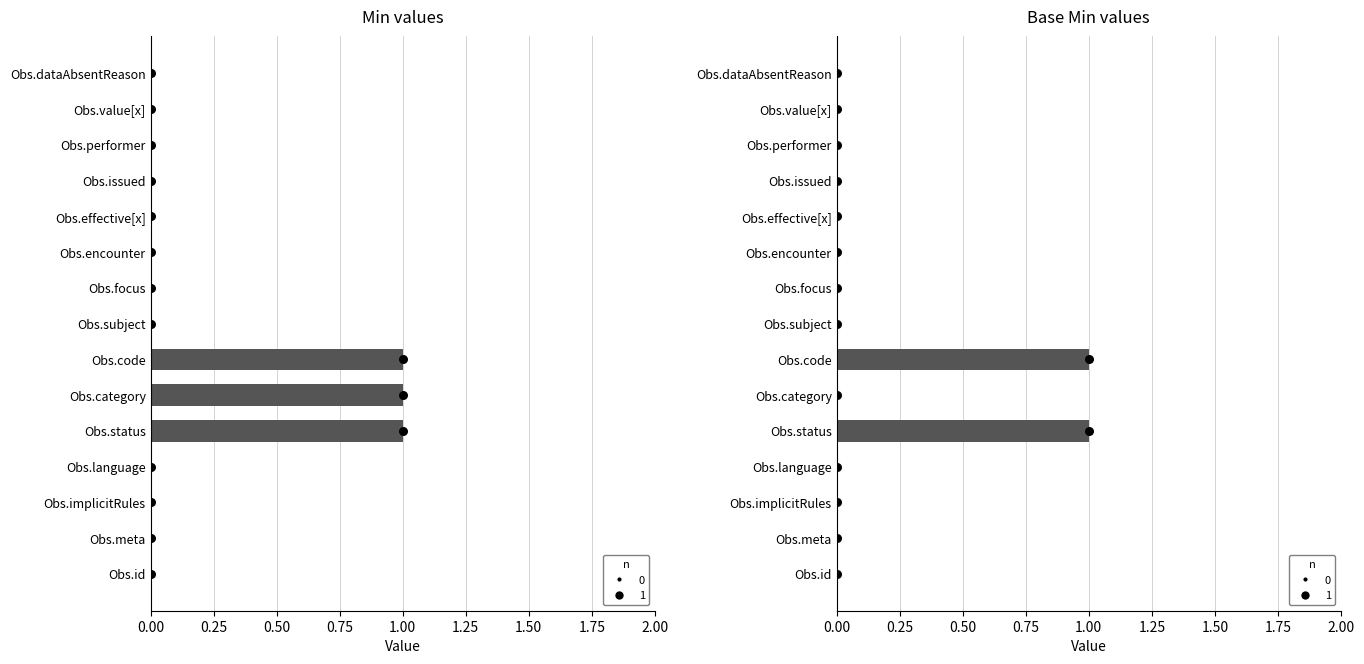

Is the value of Min at Obs.performer greater than the value of Base Min at Obs.id?

No